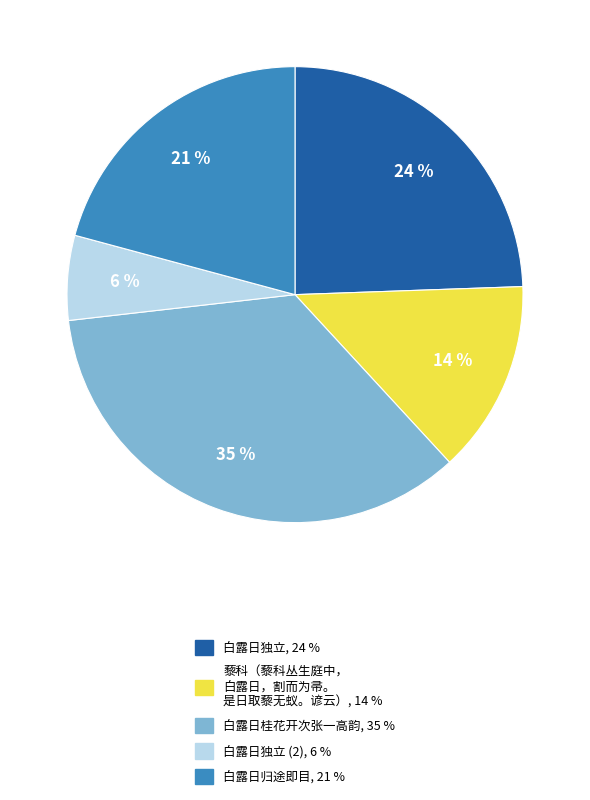

How many slices are in this pie chart?

5